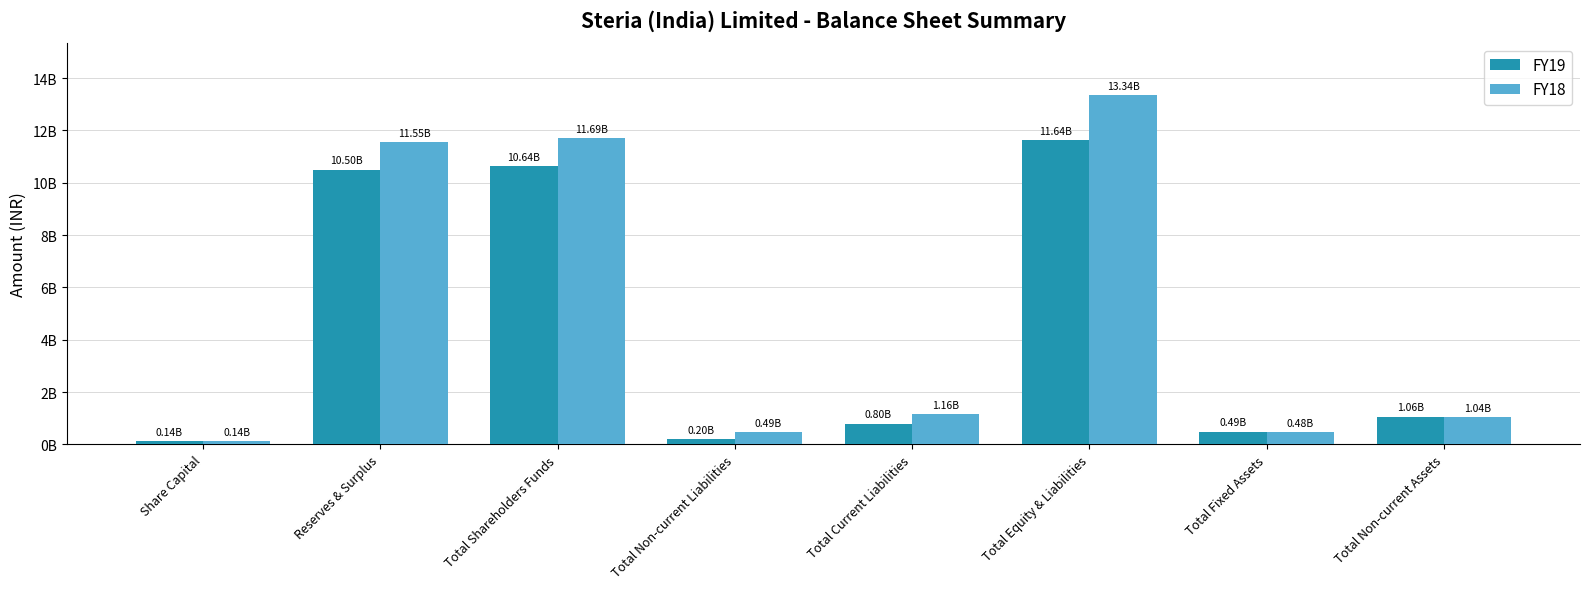

Which series changed the most between Share Capital and Total Equity & Liabilities?

FY18